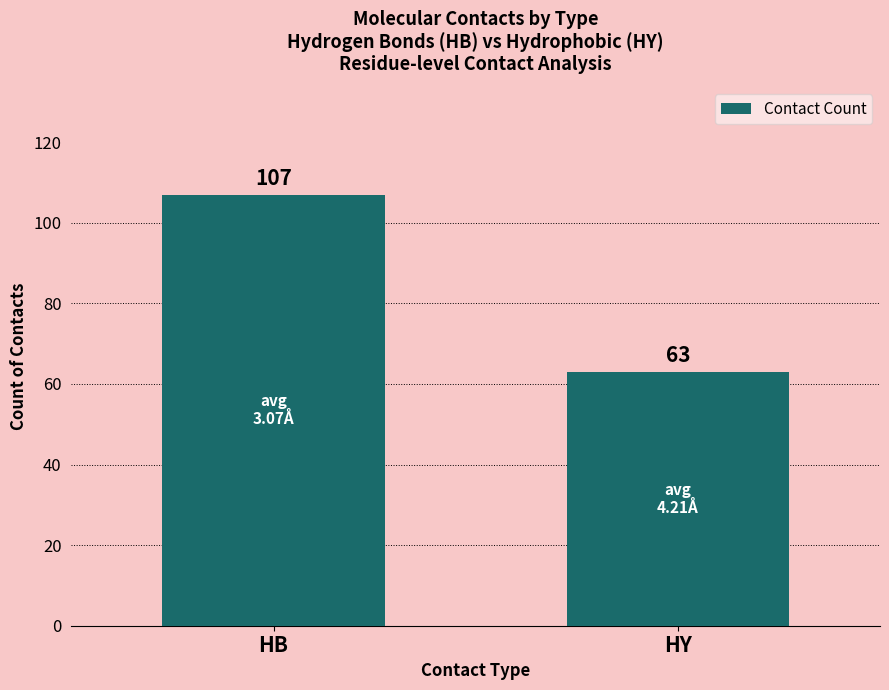

The value at HB is 65. True or false?

False